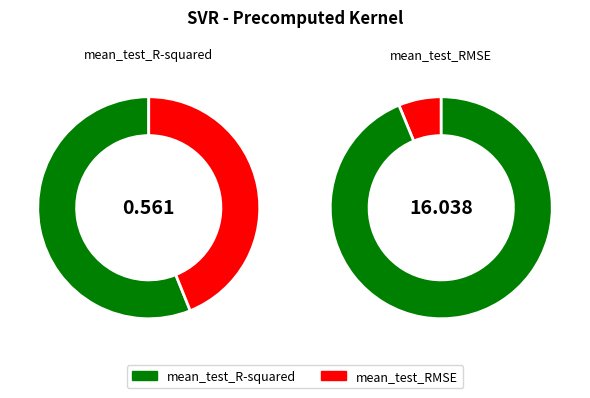

Count the number of slices in the pie.

2